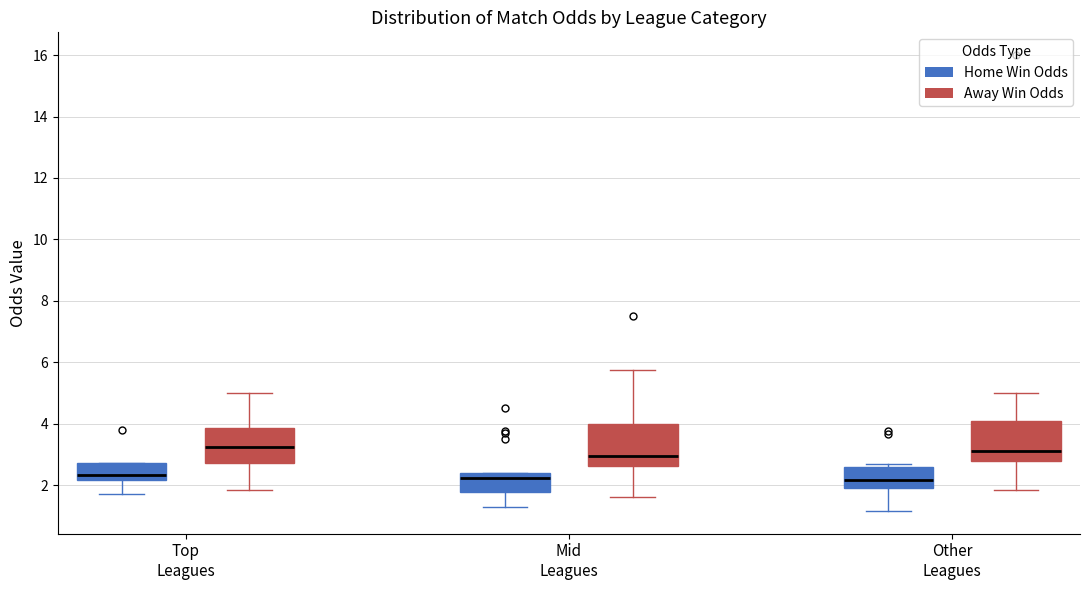

Where is the upper edge of the box for Other Leagues (Home Win Odds) on the y-axis? The values are not printed on the chart, so give them approximately, as read against the axis.

2.6